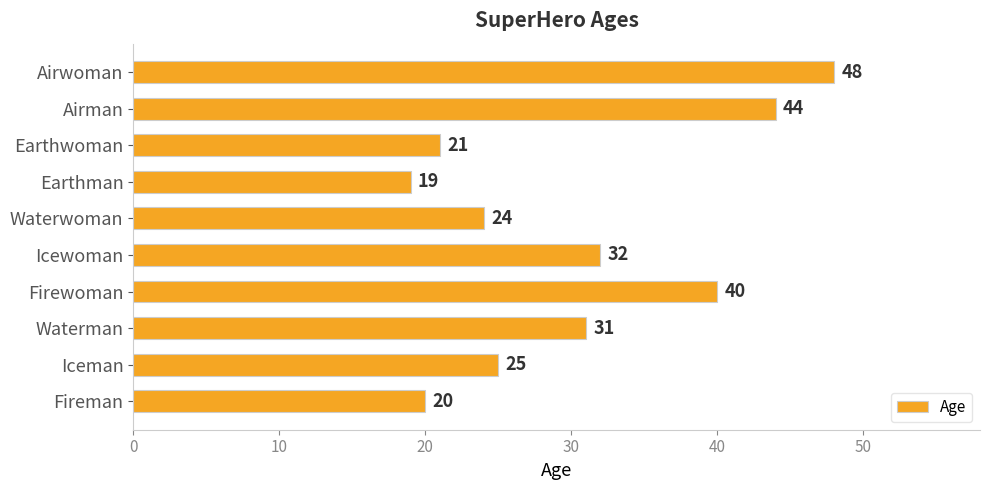

Where is the data nearest to the value 33?

Icewoman